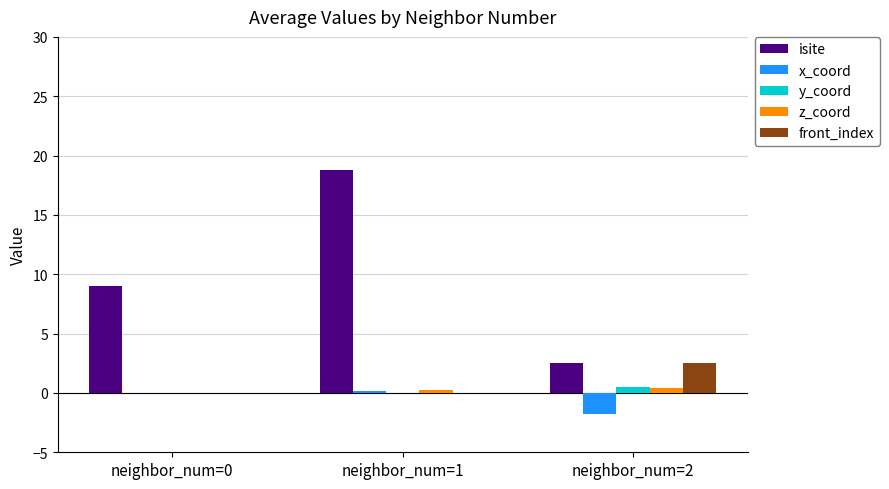

Does the chart contain stacked bars?

No